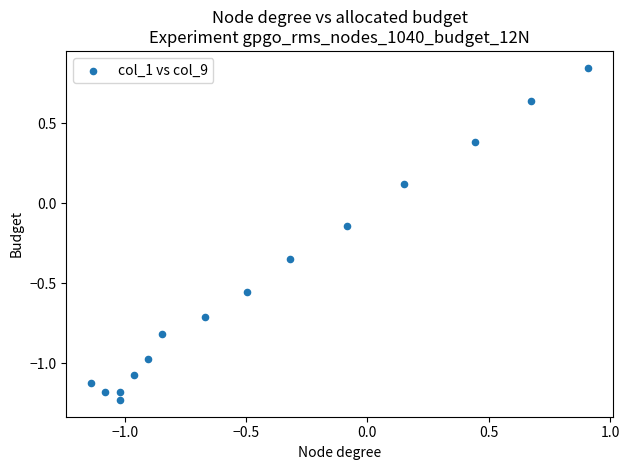

What is the range of Y values (max minus min)?

2.1